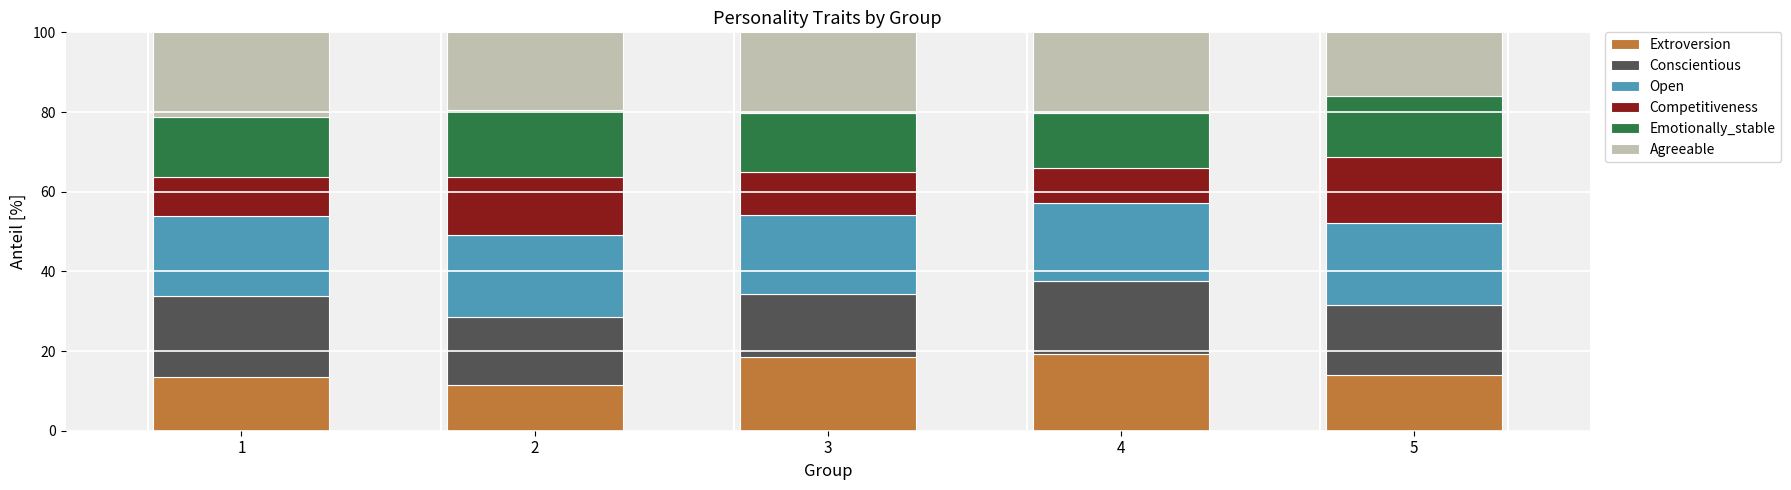

What are all the series names shown in the legend?

Extroversion, Conscientious, Open, Competitiveness, Emotionally_stable, Agreeable